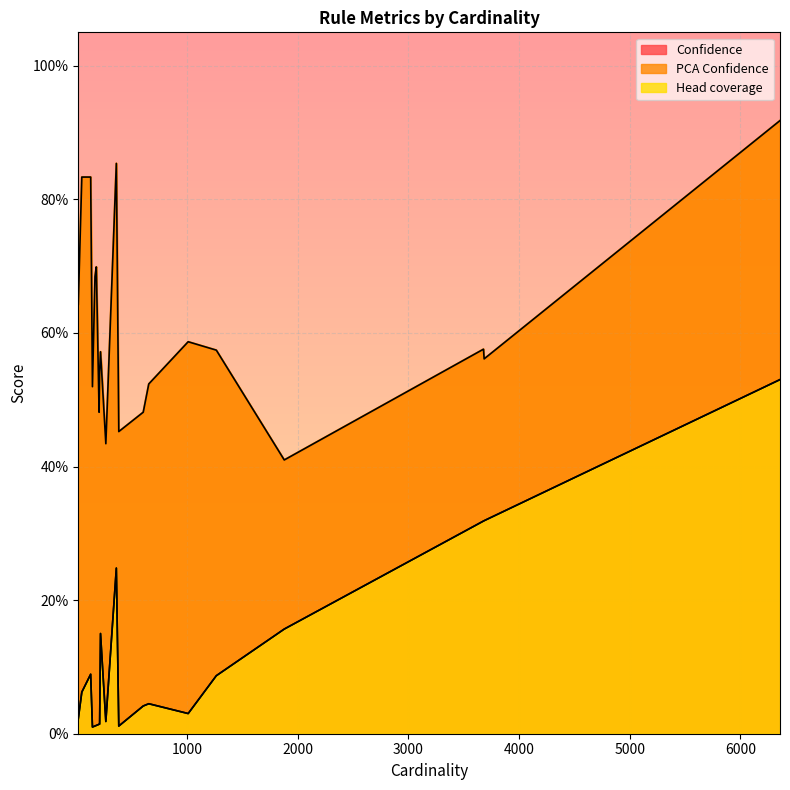

Reading left to right, transcribe all the data shown in this chart.

Confidence: 6358=0.5	362=0.2	130=0.1	50=0.1	181=0.0	169=0.0	18=0.0	1011=0.0	3679=0.3	1265=0.1	219=0.1	3685=0.3	211=0.0	655=0.0	146=0.0	206=0.0	605=0.0	384=0.0	267=0.0	1879=0.2
PCA Confidence: 6358=0.9	362=0.9	130=0.8	50=0.8	181=0.7	169=0.7	18=0.6	1011=0.6	3679=0.6	1265=0.6	219=0.6	3685=0.6	211=0.5	655=0.5	146=0.5	206=0.5	605=0.5	384=0.5	267=0.4	1879=0.4
Head coverage: 6358=0.5	362=0.2	130=0.1	50=0.1	181=0.0	169=0.0	18=0.0	1011=0.0	3679=0.3	1265=0.1	219=0.1	3685=0.3	211=0.0	655=0.0	146=0.0	206=0.0	605=0.0	384=0.0	267=0.0	1879=0.2